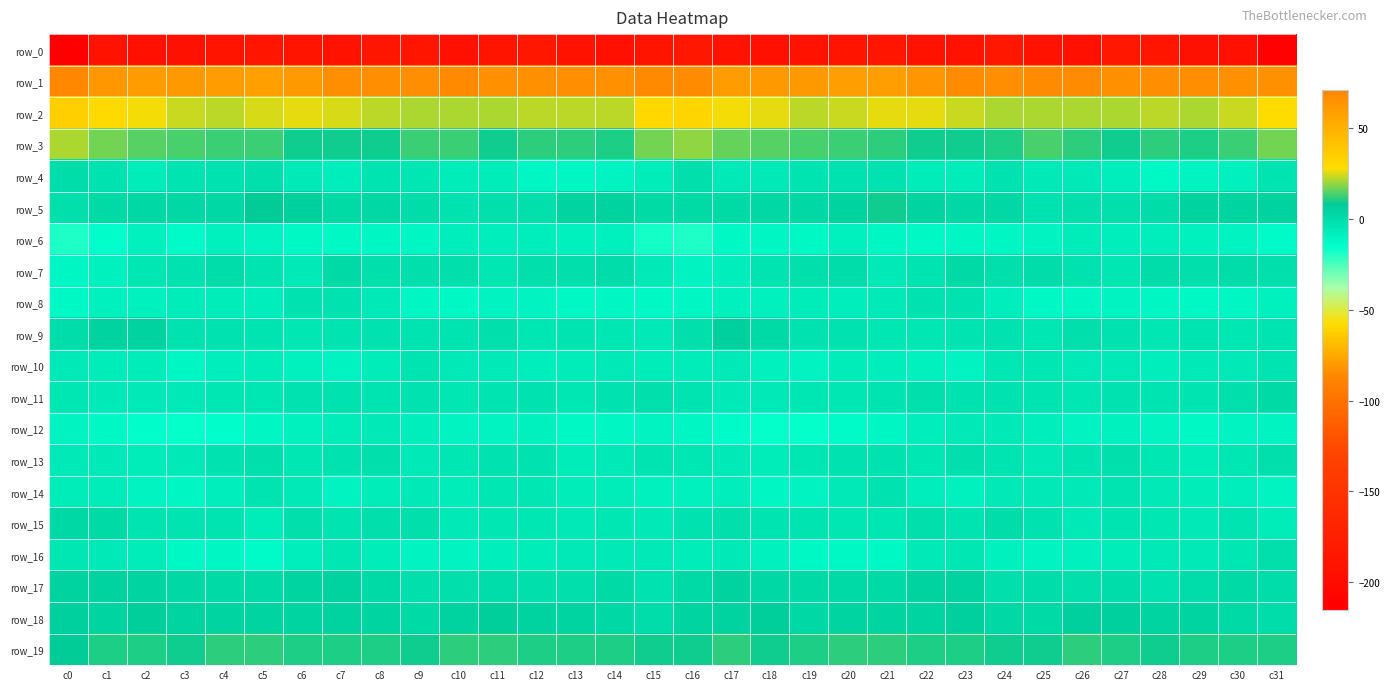

List the labels in order of row_19 value, largest first.

c26, c4, c11, c17, c10, c20, c21, c5, c29, c6, c27, c1, c14, c31, c19, c30, c23, c2, c22, c13, c7, c8, c12, c25, c28, c24, c15, c9, c16, c18, c3, c0